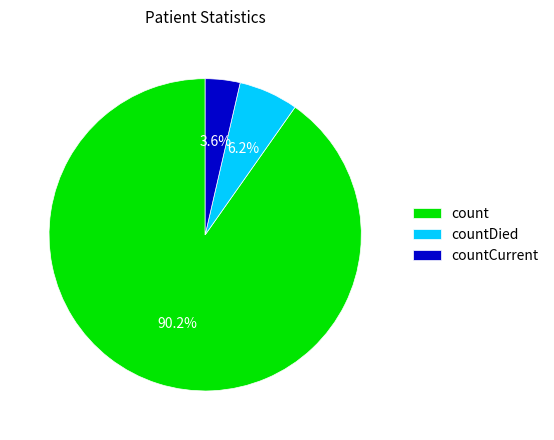

To the nearest percent, what is the difference between the count and countCurrent slice percentages?

87%